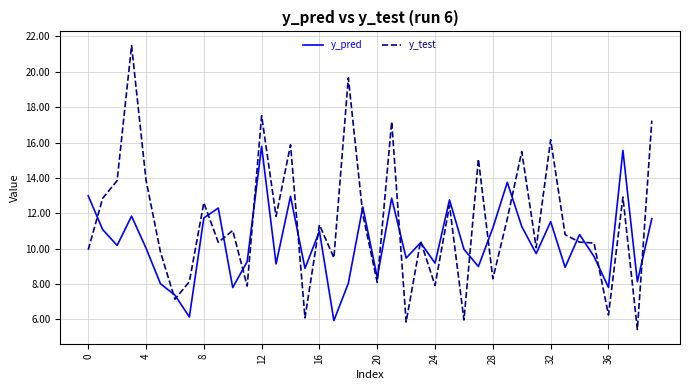

Which series has the largest total across all categories?

y_test